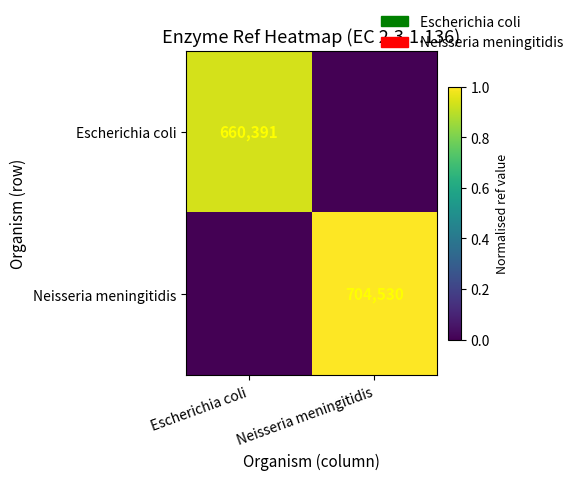

The value of Escherichia coli at Escherichia coli is 660391. True or false?

True